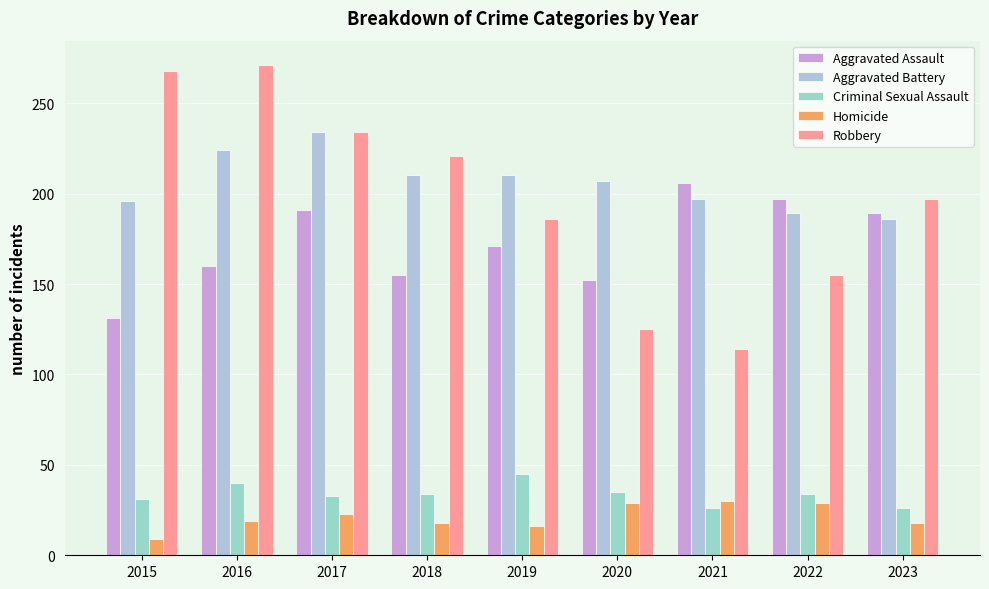

Where is Robbery nearest to the value 192?

2023